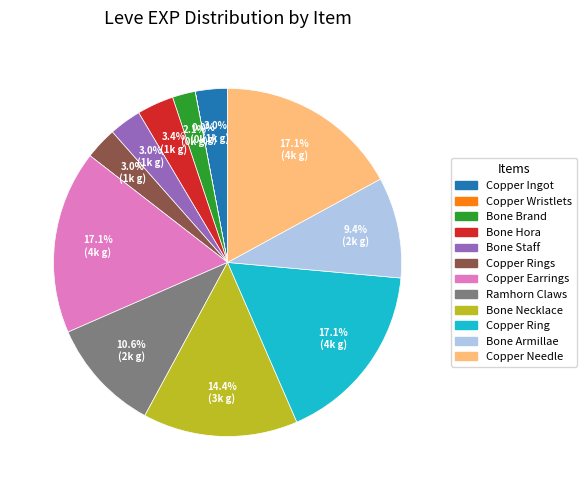

Does any single category account for the majority?

No